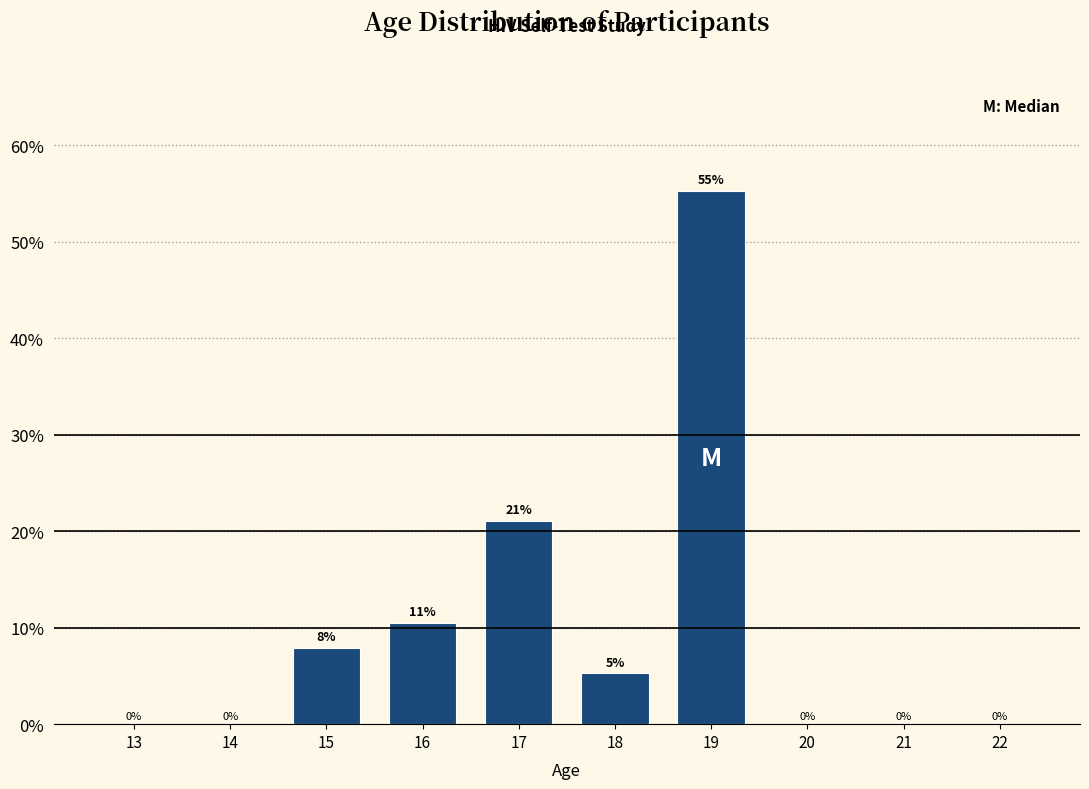

Where does the data first go above 5?

15